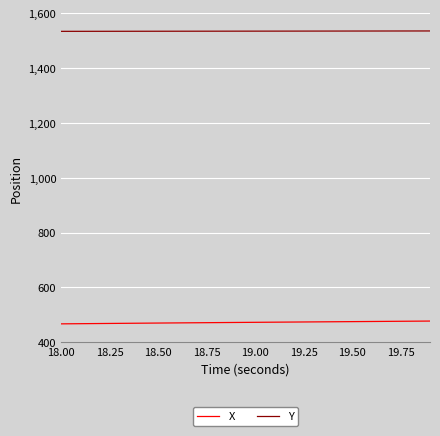

Which series has the largest total across all categories?

Y